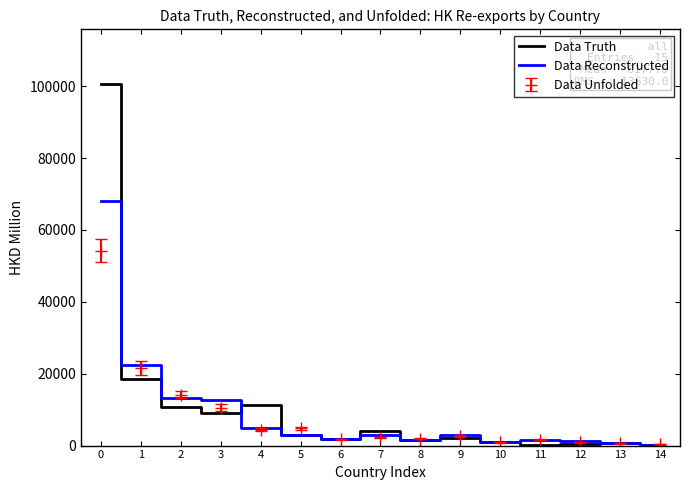

What are all the series names shown in the legend?

Data Truth, Data Reconstructed, Data Unfolded